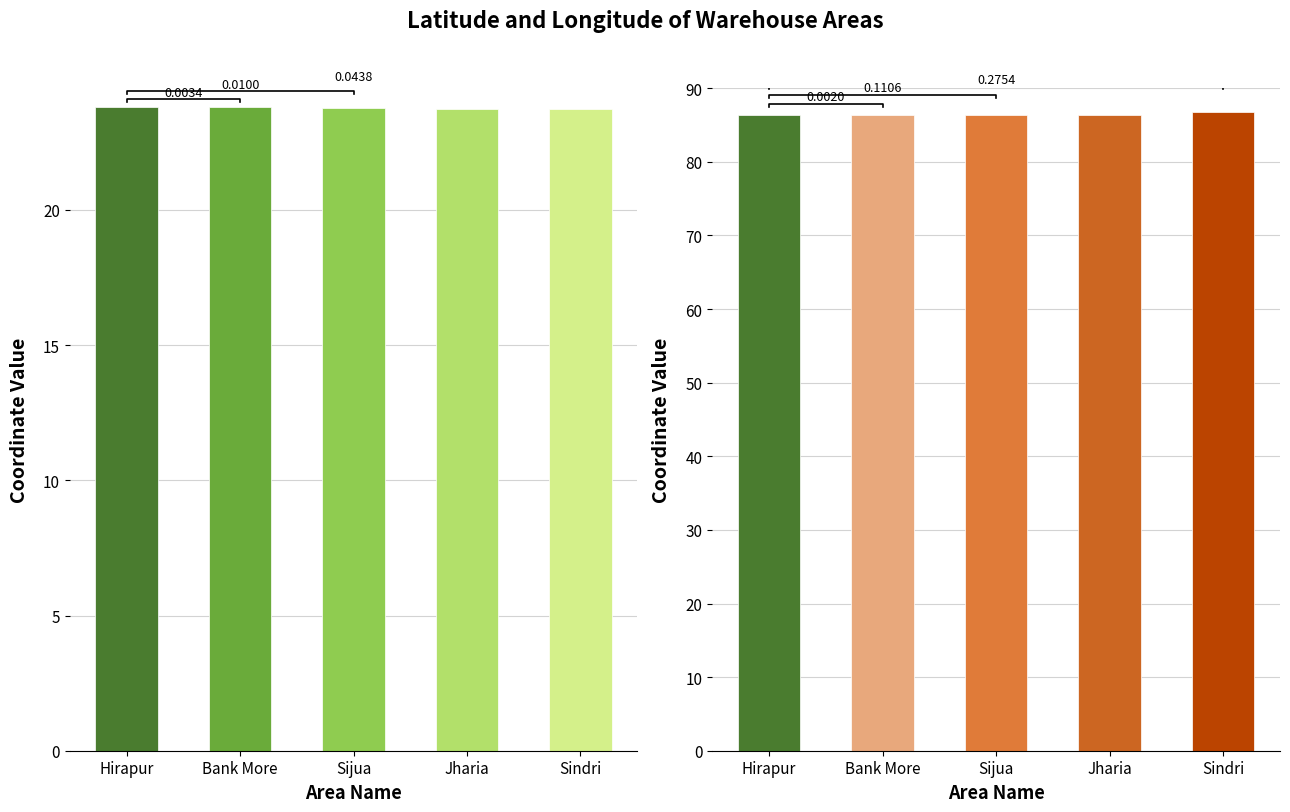

How many distinct data groups are displayed?

2